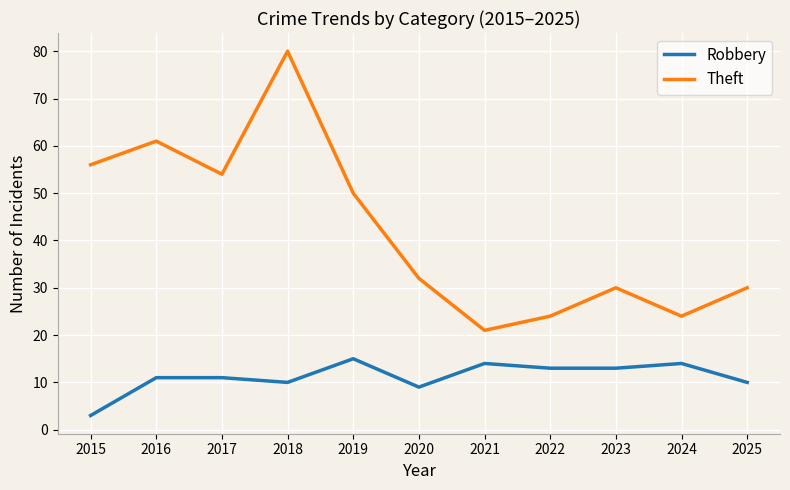

At which category is the sum across all series the highest?

2018